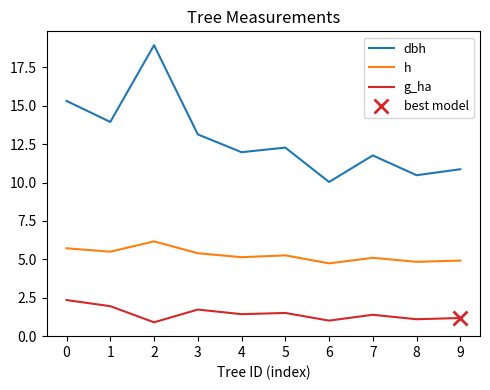

How many data points in h are above 5?

7